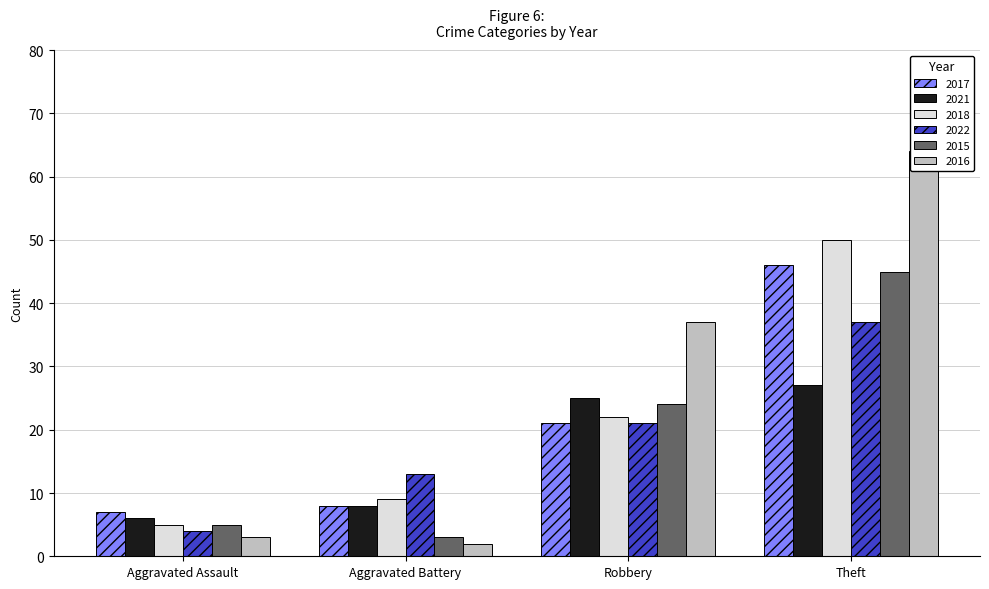

What is the difference between the highest and lowest values at Aggravated Assault?

4